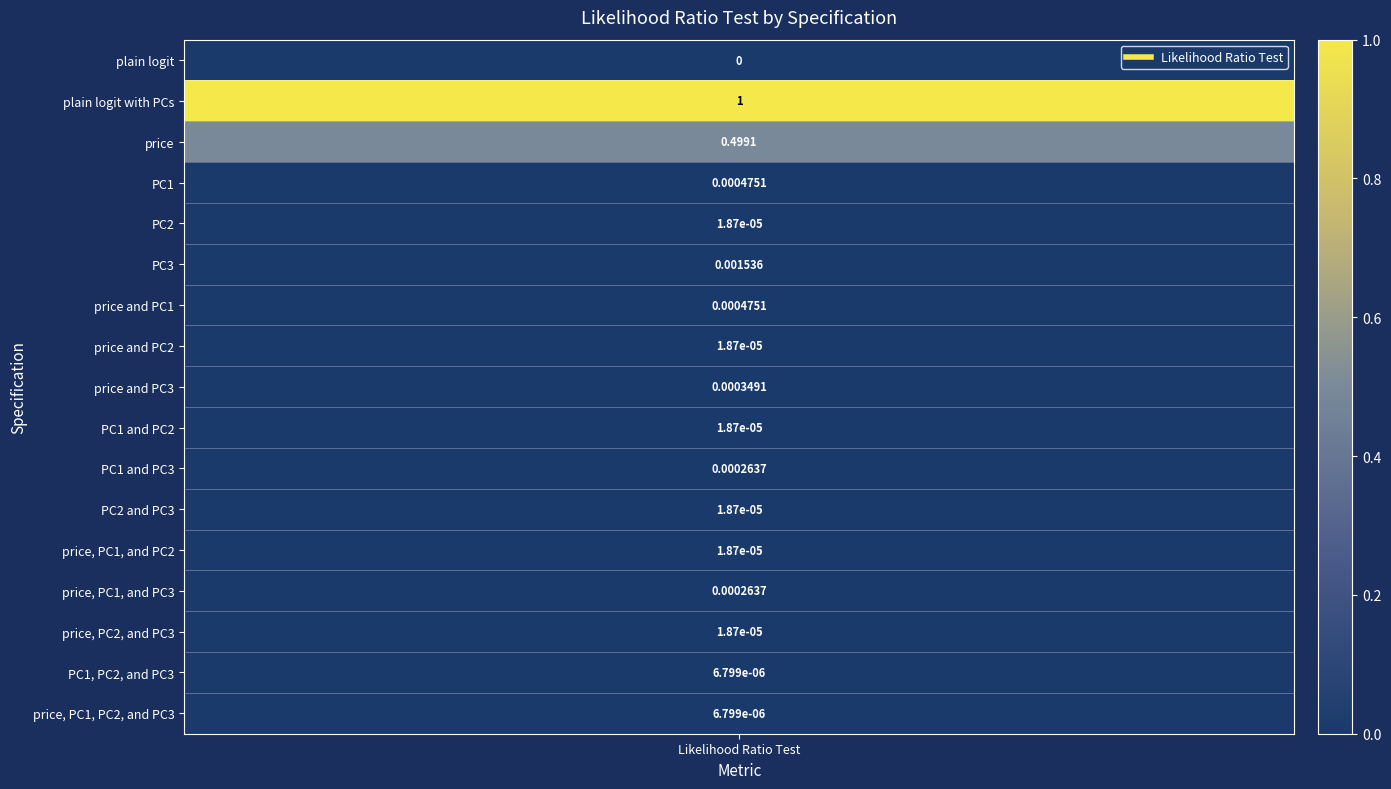

Which label corresponds to the smallest value in the chart?

plain logit